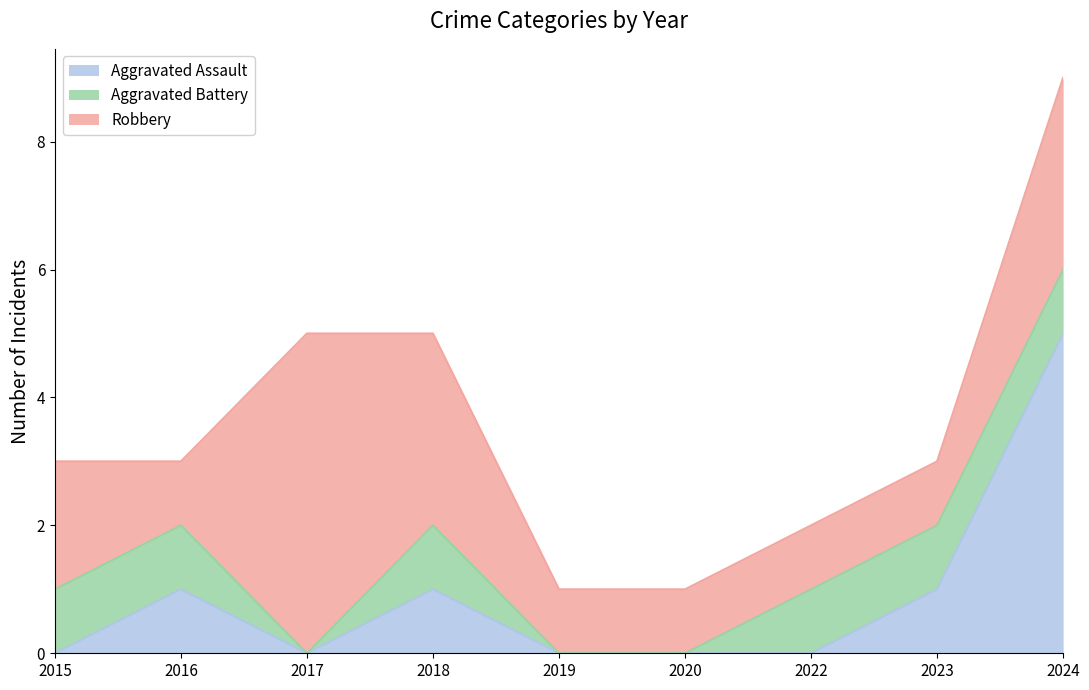

What are all the series names shown in the legend?

Aggravated Assault, Aggravated Battery, Robbery